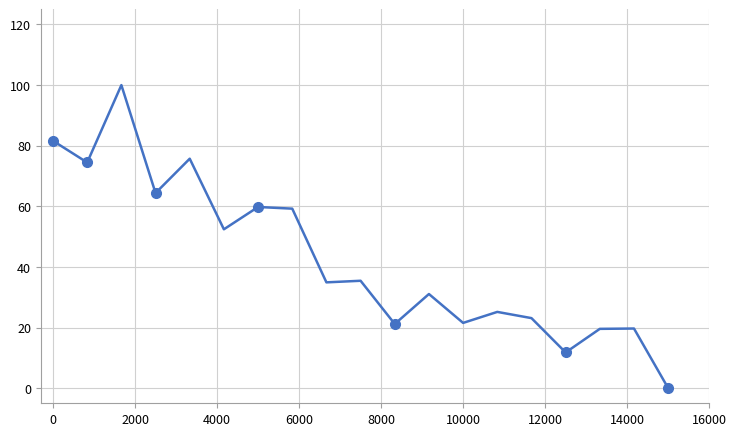

How many points are higher than both their immediate neighbors (excluding endpoints)?

7